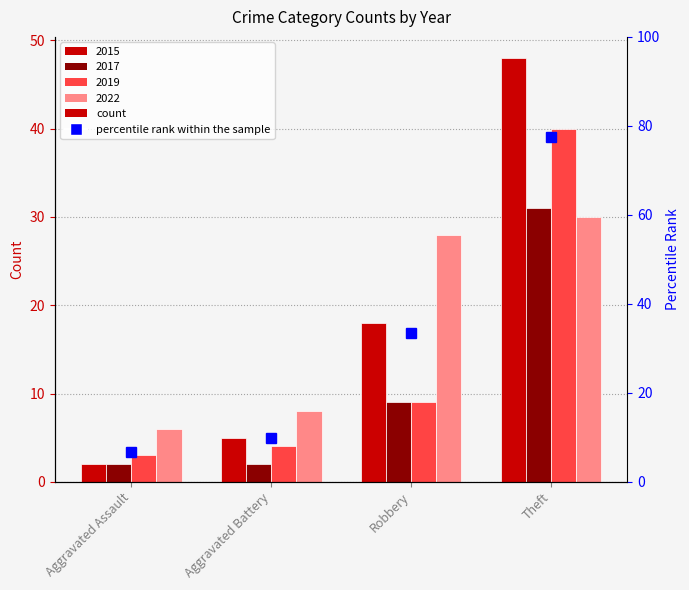

List the series in order of their peak value, lowest first.

2022, 2017, 2019, 2015